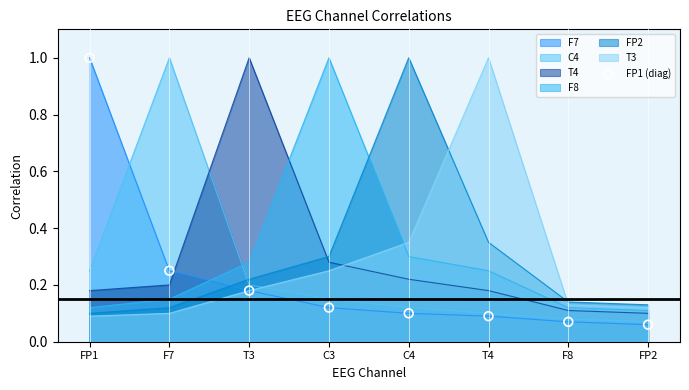

What is the change in value from T3 to T4?

-0.1